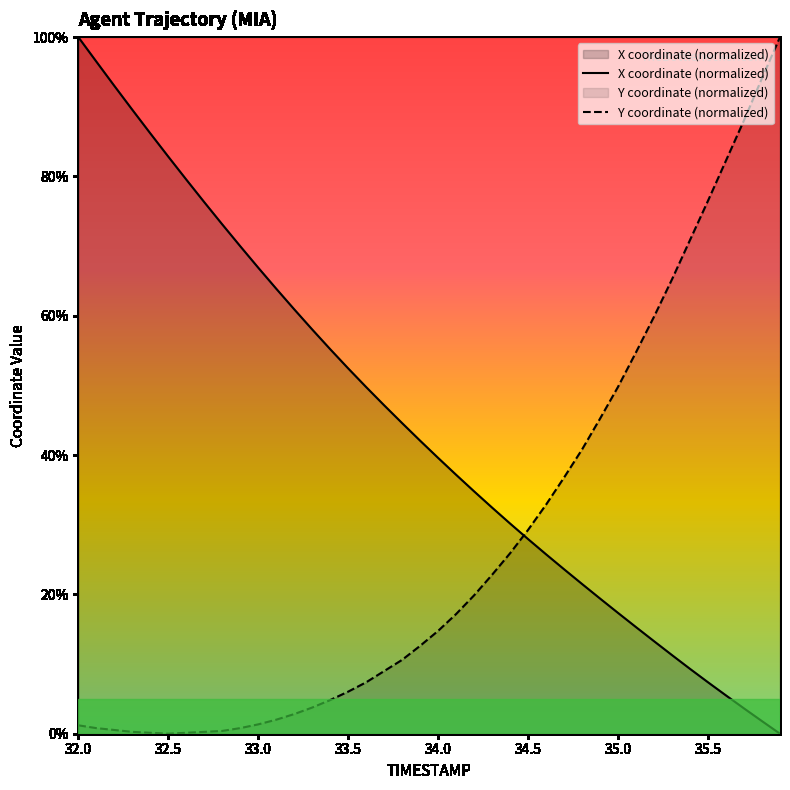

How many categories are shown in the chart?

40